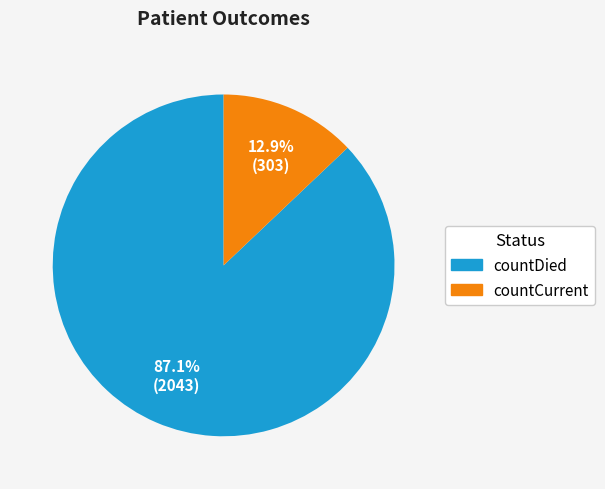

Between countDied and countCurrent, which is larger?

countDied